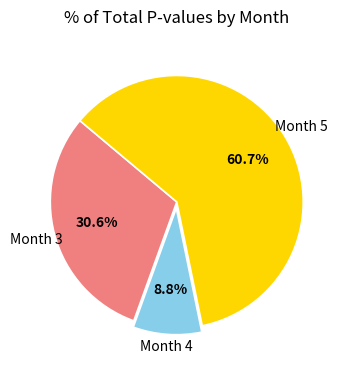

How many slices are in this pie chart?

3